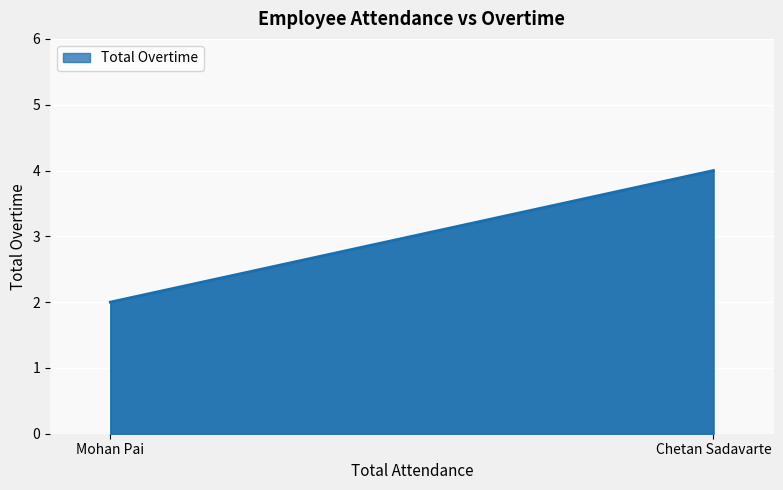

What is the difference between the maximum and minimum values?

2.0